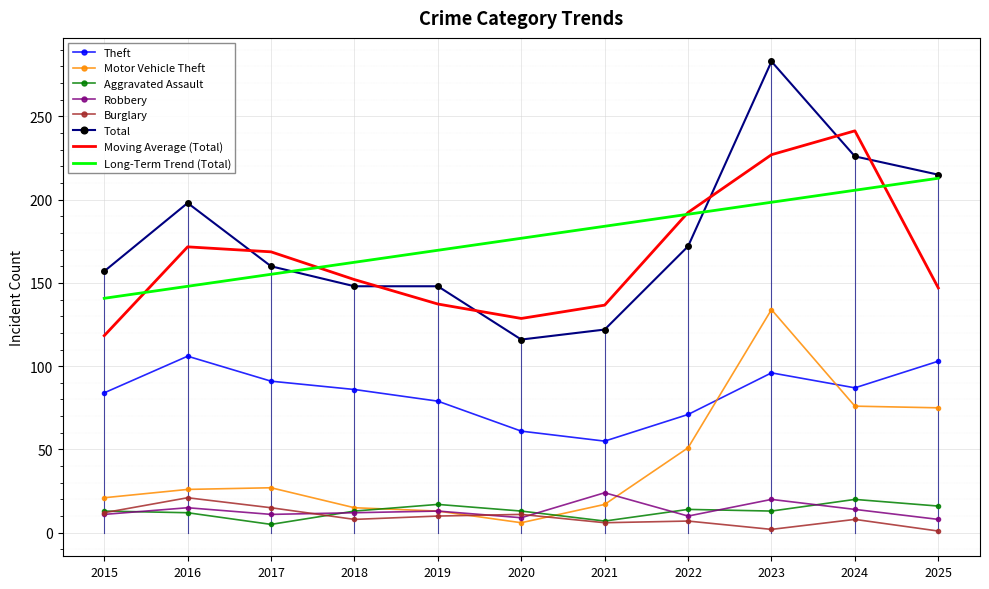

Is it true that Long-Term Trend (Total) equals 205.7 at 2024?

True